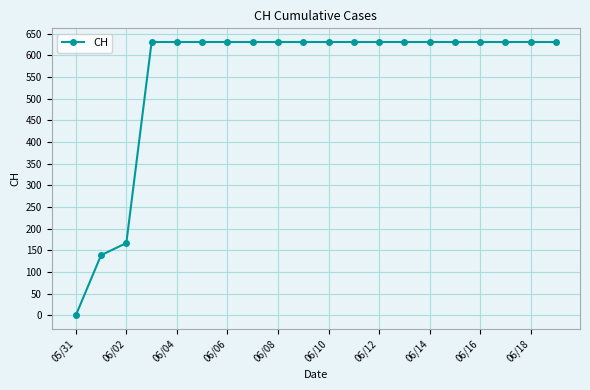

What is the difference between the second highest and minimum values?

631